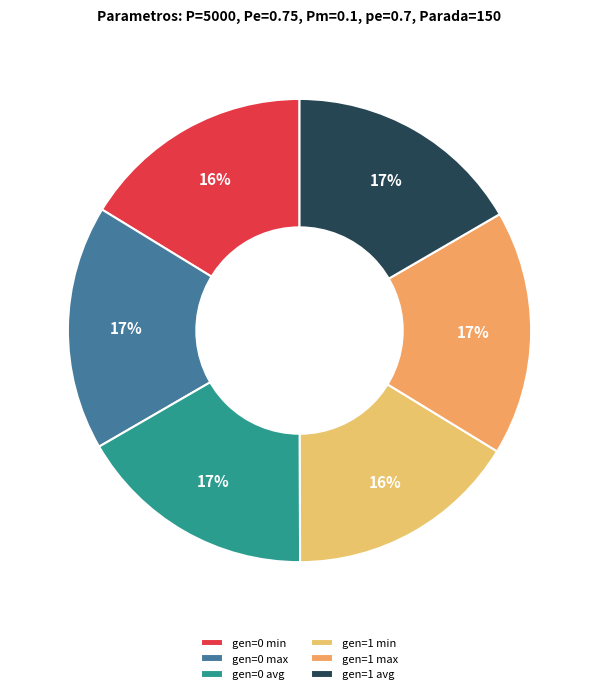

Does gen=1 max represent more than half of the total?

No